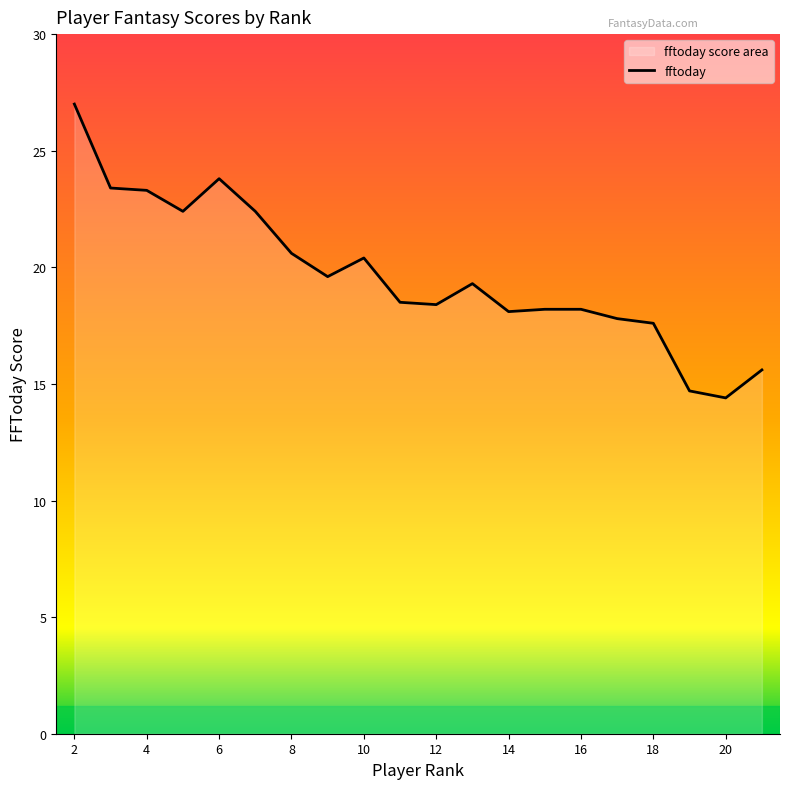

What is the difference between the maximum and minimum values?

12.6